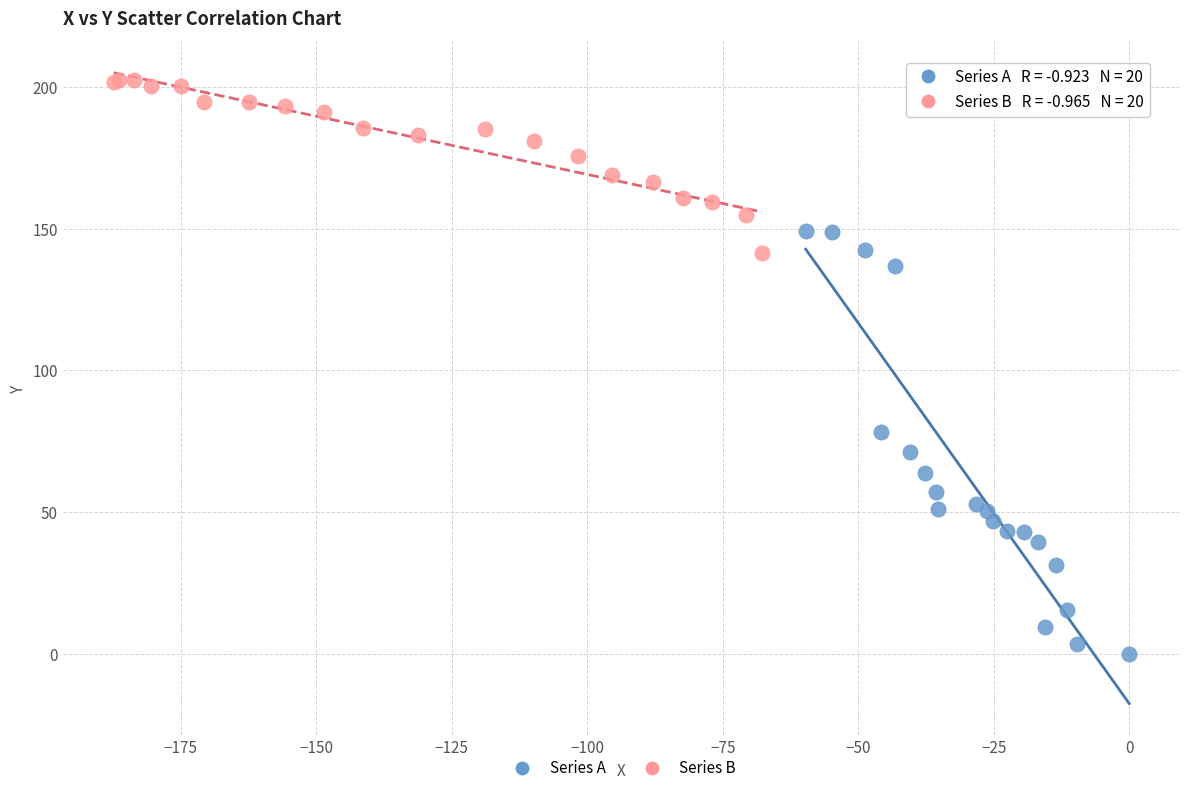

Which series has the widest spread of Y values?

Series A